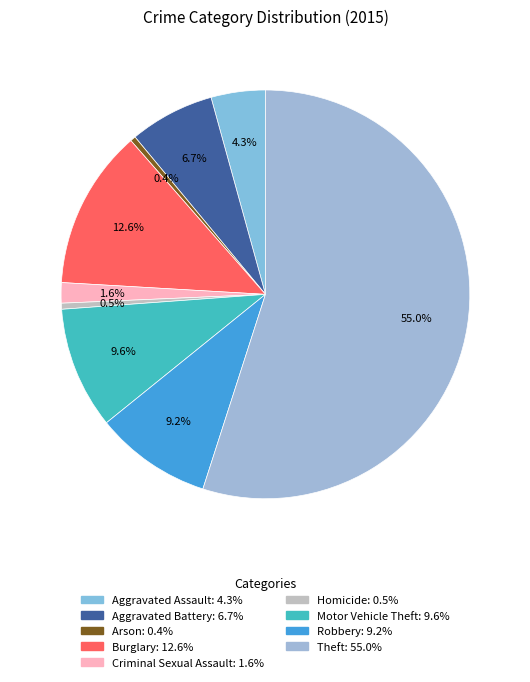

Is Theft the majority of the pie?

Yes